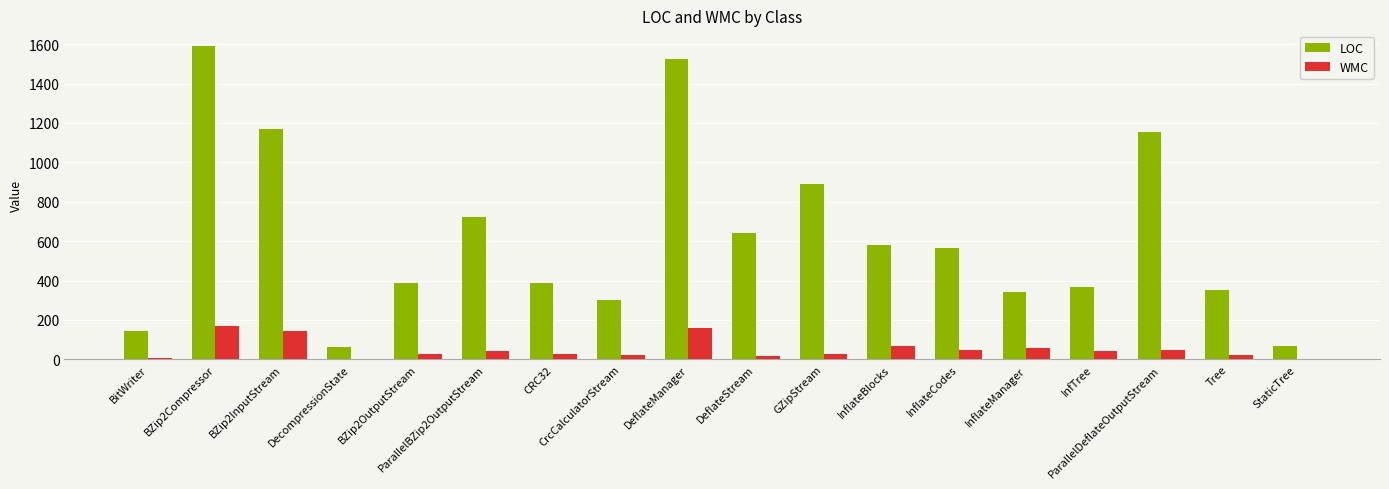

Which series has the widest spread of values?

LOC